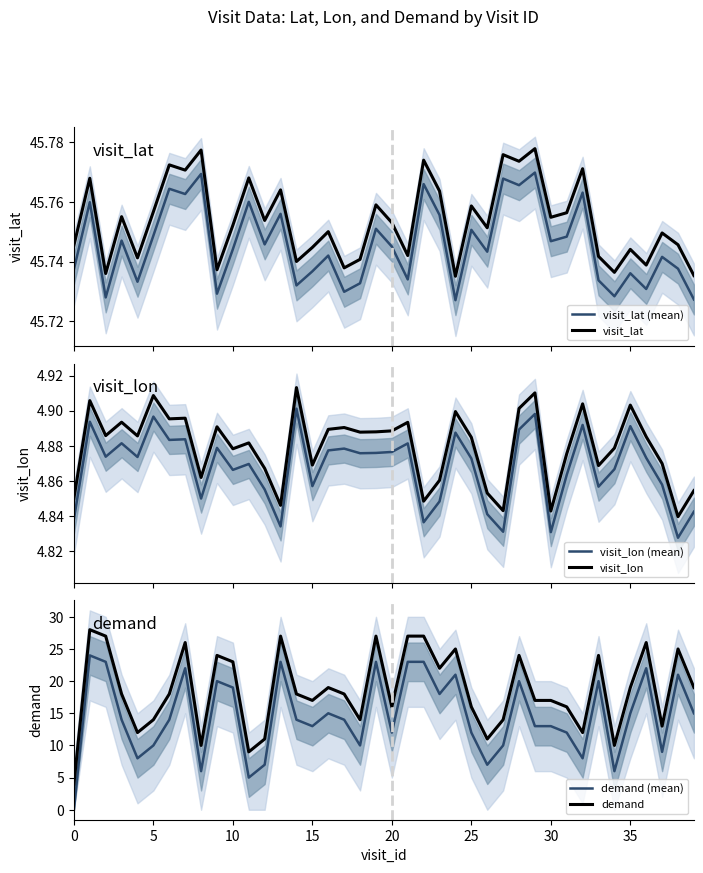

Is it true that visit_lon equals 1.7 at 15?

False